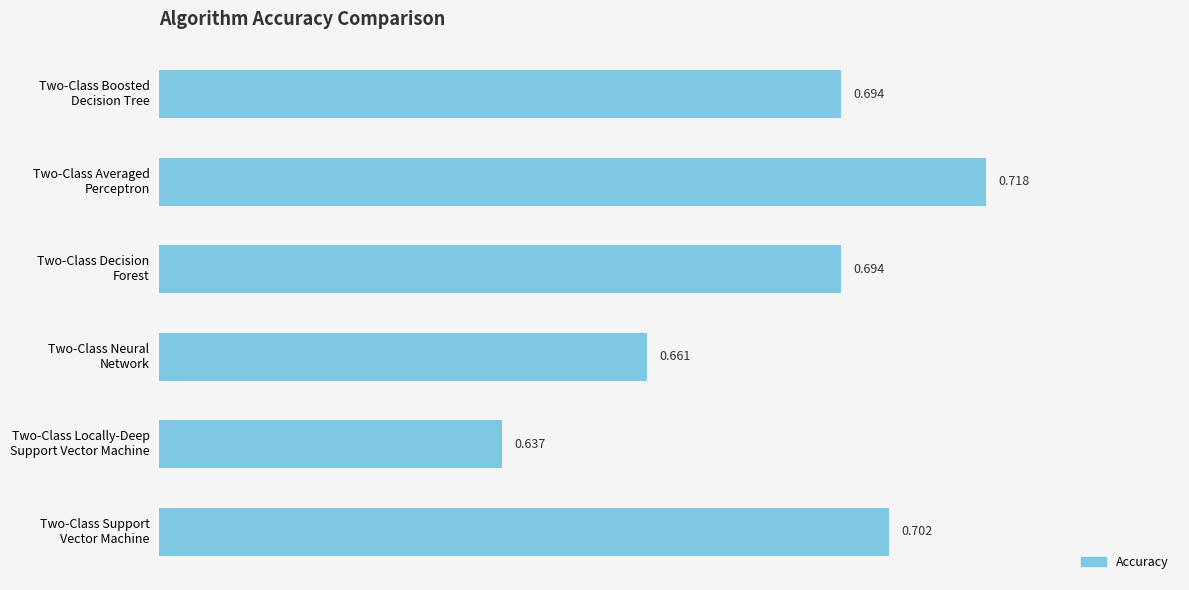

What is the sum of all values?

4.1